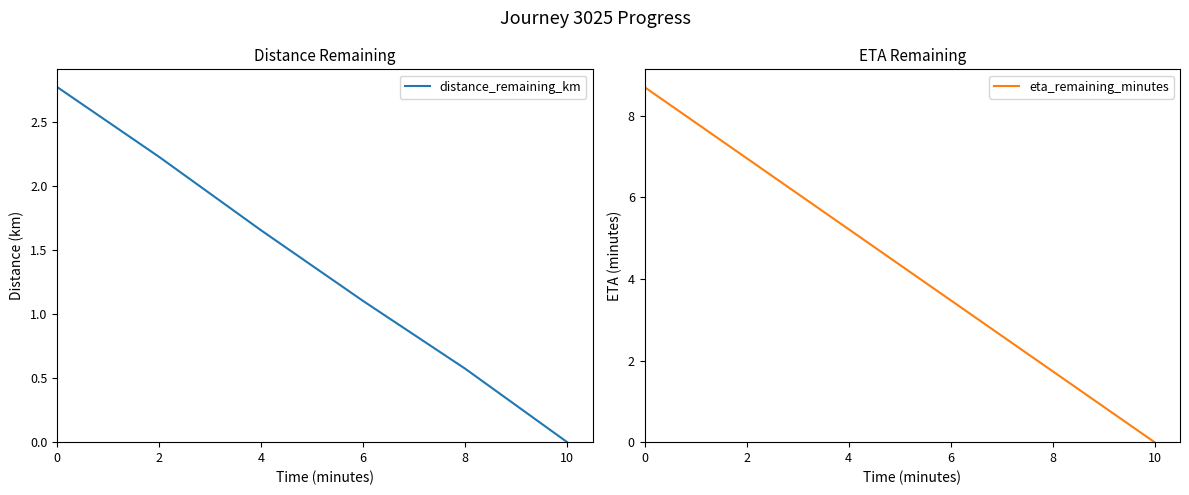

Which series has the widest spread of values?

eta_remaining_minutes